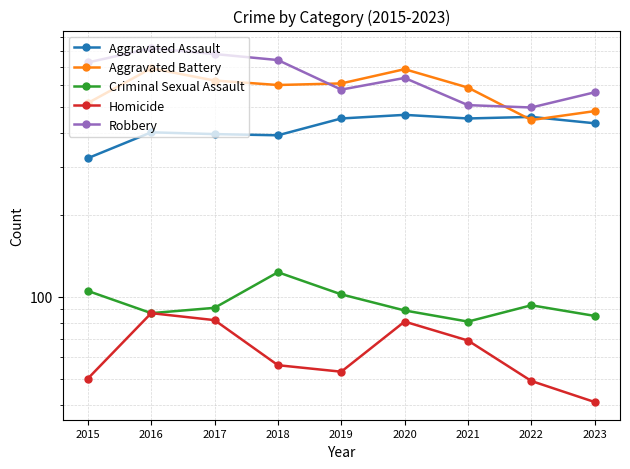

How many lines are shown in the chart?

5